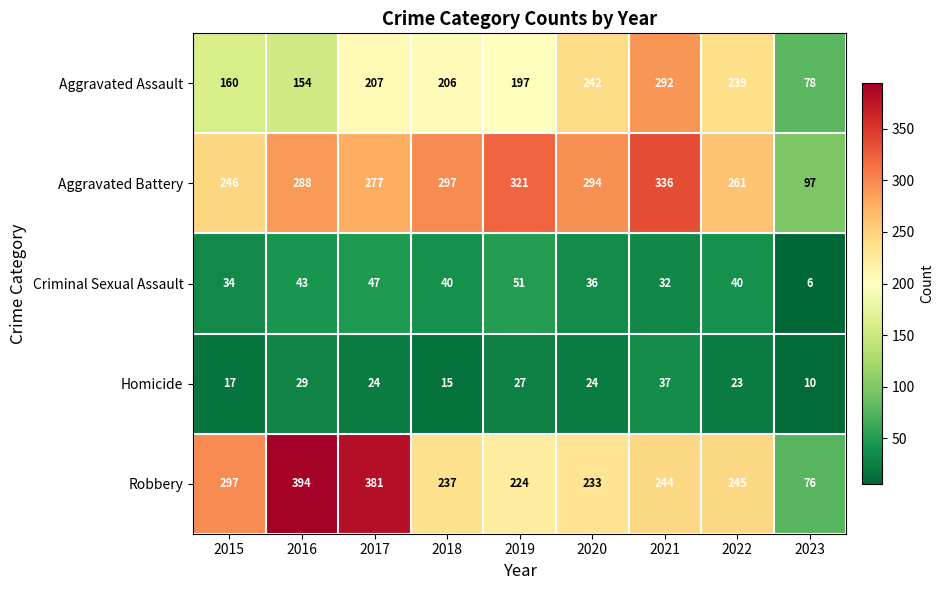

What is the difference between the maximum and minimum values in the Aggravated Assault series?

214